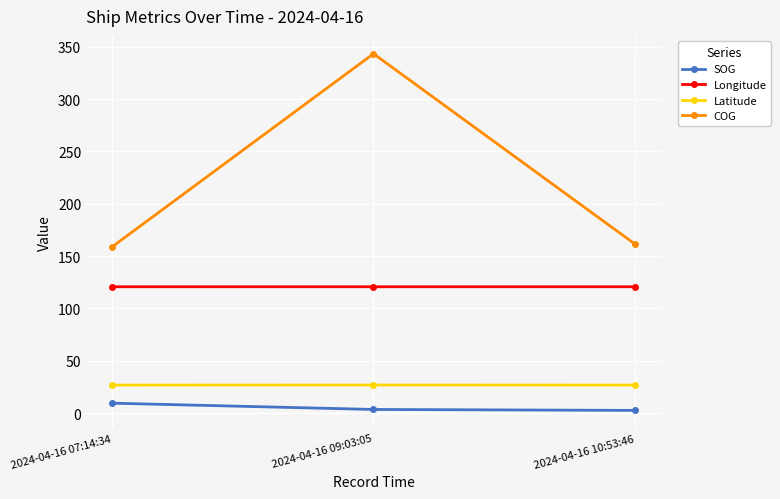

The Latitude series shows 26.8 at 2024-04-16 07:14:34. True or false?

True